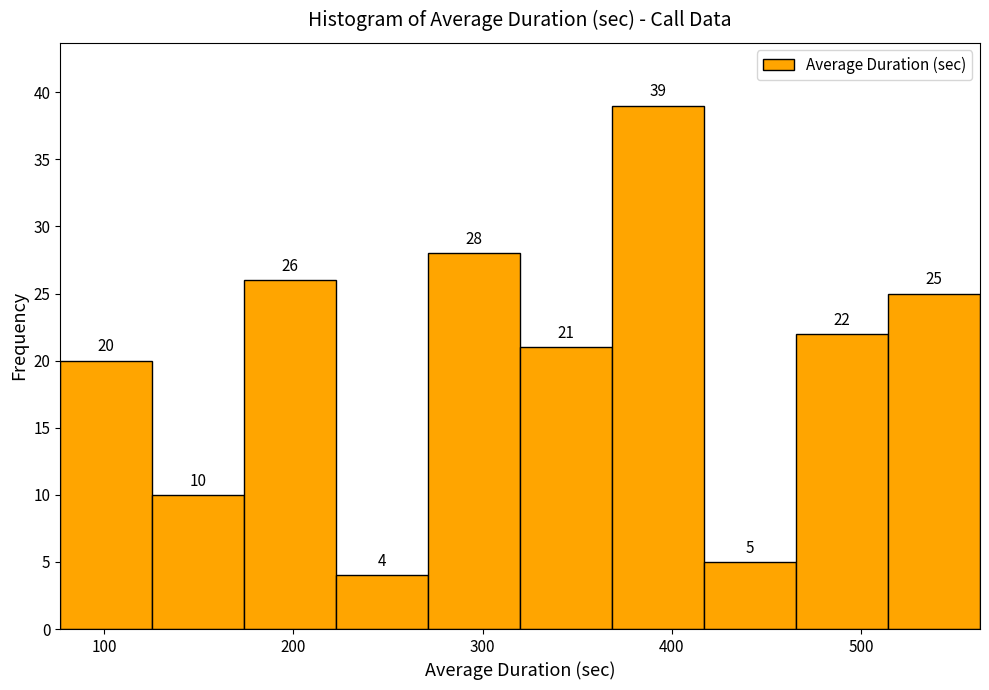

How tall is the bar that spans 320 to 370 on the x-axis? The bar edges are not printed on the chart, so give them approximately, as read against the axis.

21